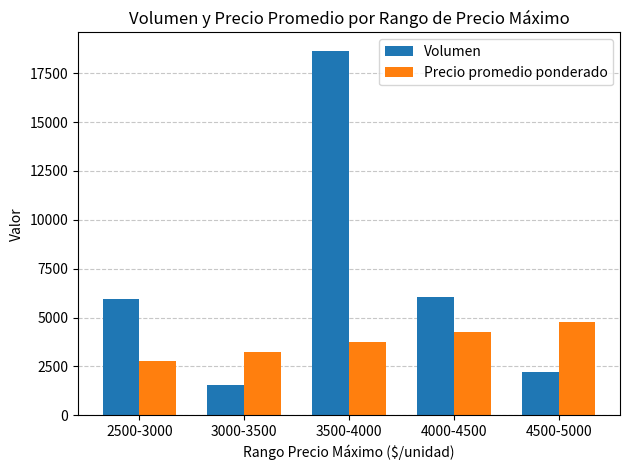

How many data points in Precio promedio ponderado are less than 3750?

2